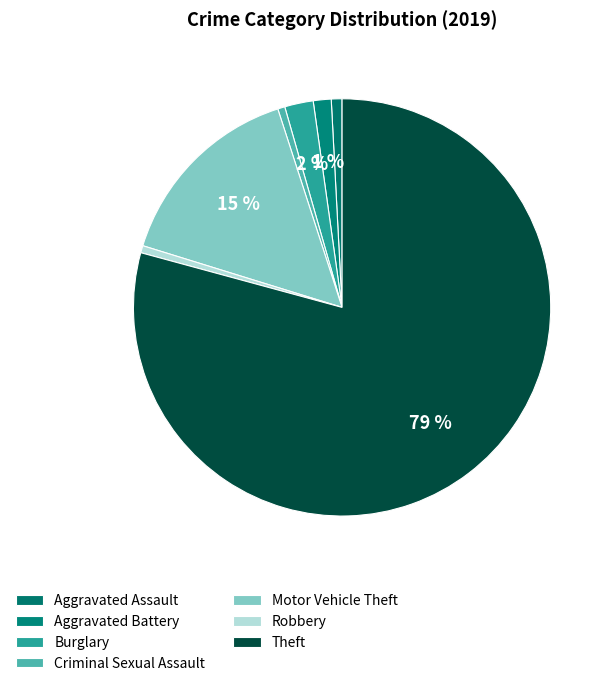

Combined, what portion of the pie is Motor Vehicle Theft and Aggravated Battery?

16.6%